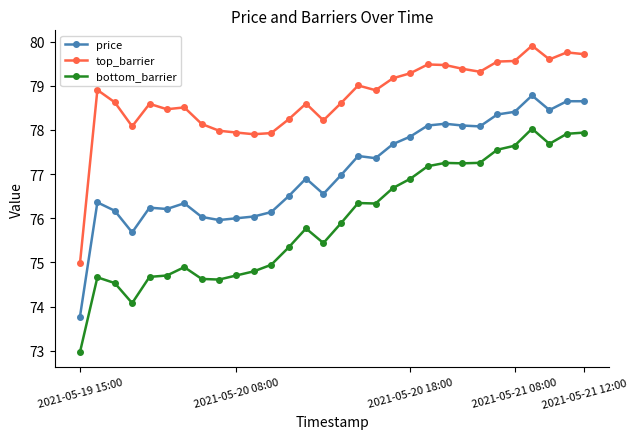

List the series in order of their overall mean, highest first.

top_barrier, price, bottom_barrier